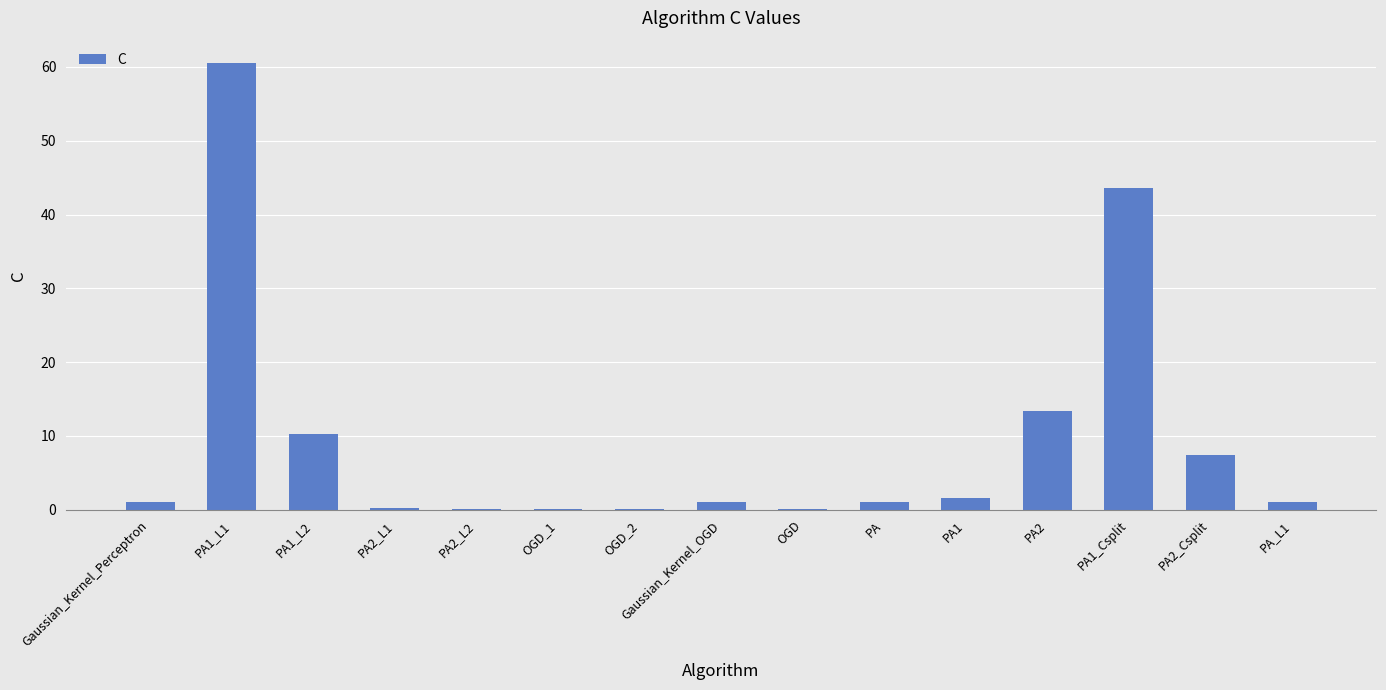

Where is the data nearest to the value 30?

PA1_Csplit